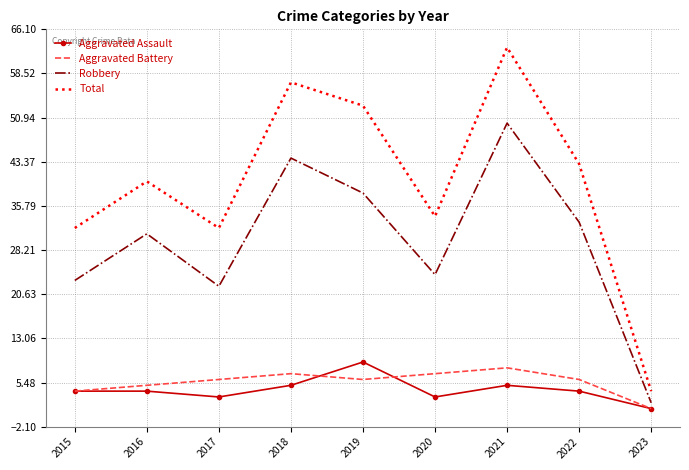

True or false: Robbery and Aggravated Battery intersect in this chart.

False